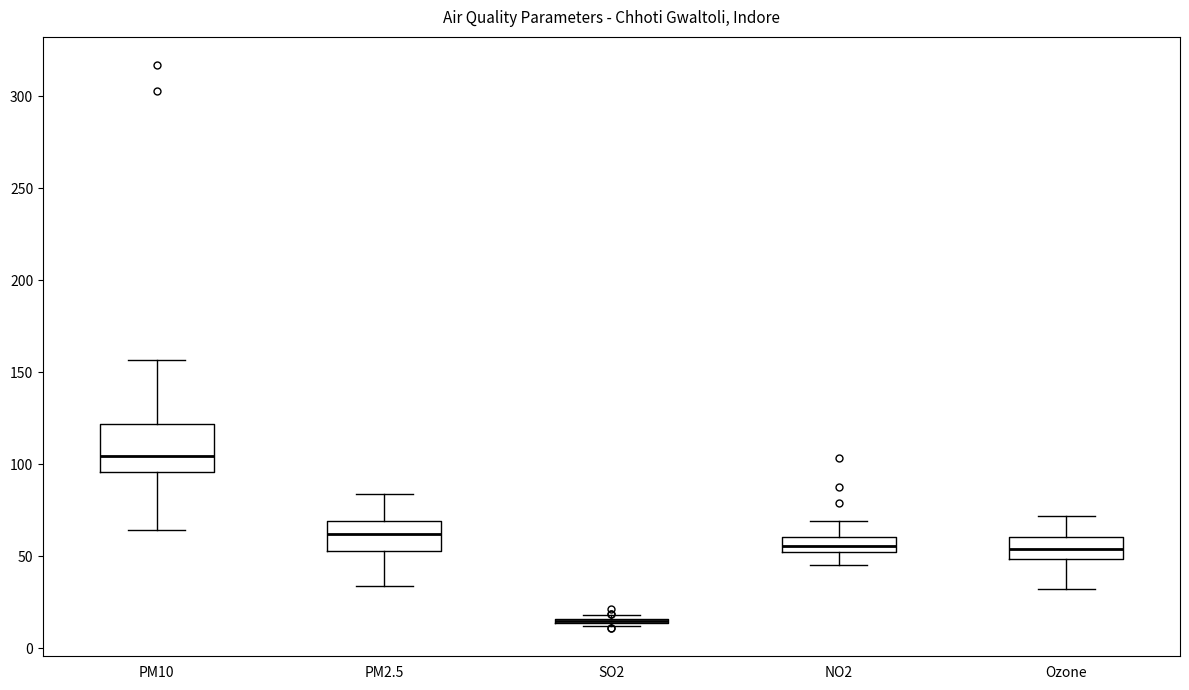

Where does the upper whisker of the box for PM2.5 end on the y-axis? The values are not printed on the chart, so give them approximately, as read against the axis.

85